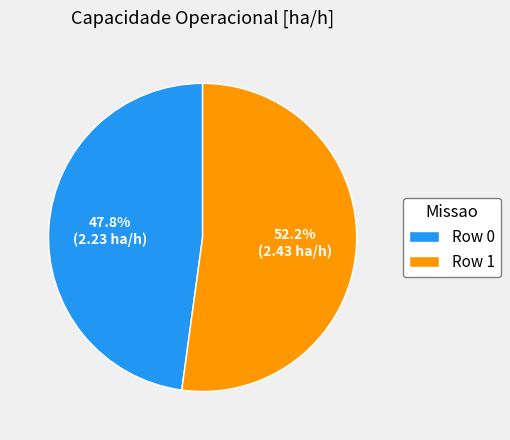

How many slices are in this pie chart?

2